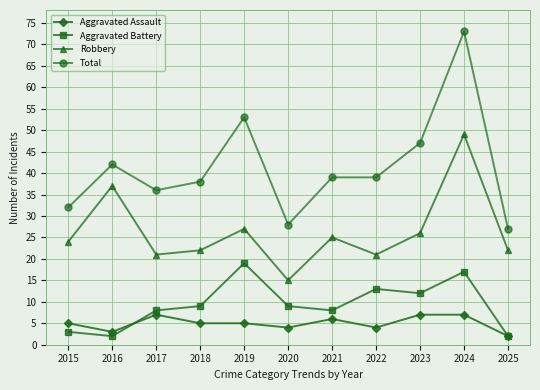

Where is the first local maximum for Robbery?

2016